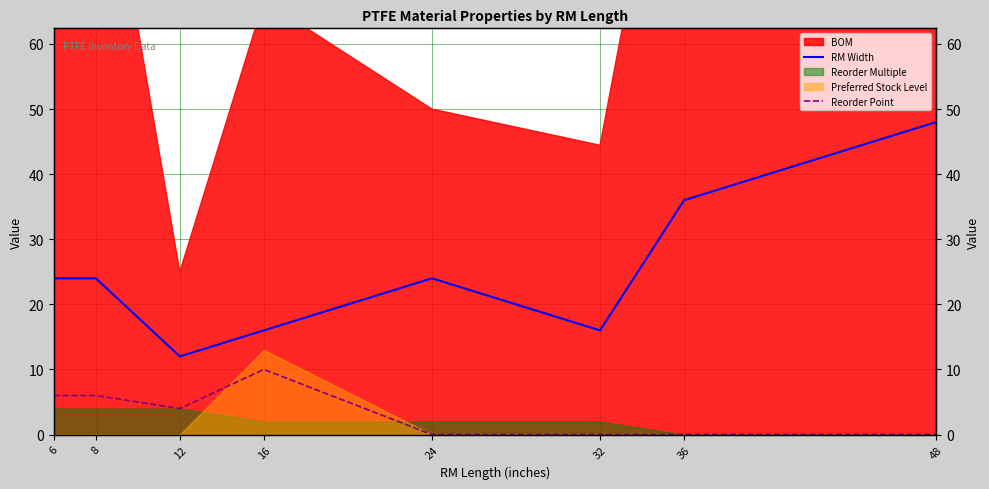

At which category does the chart reach its minimum across all series?

24